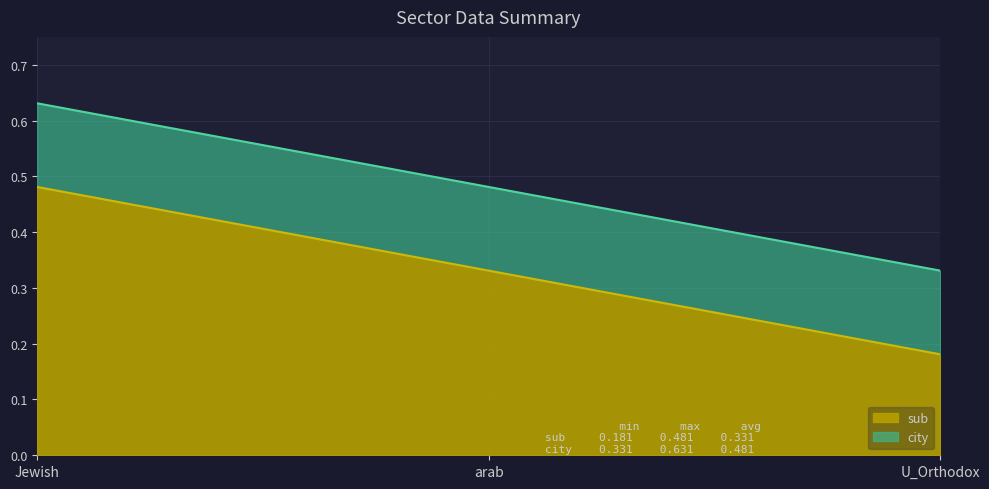

What is the label of the 2nd point from the left?

arab